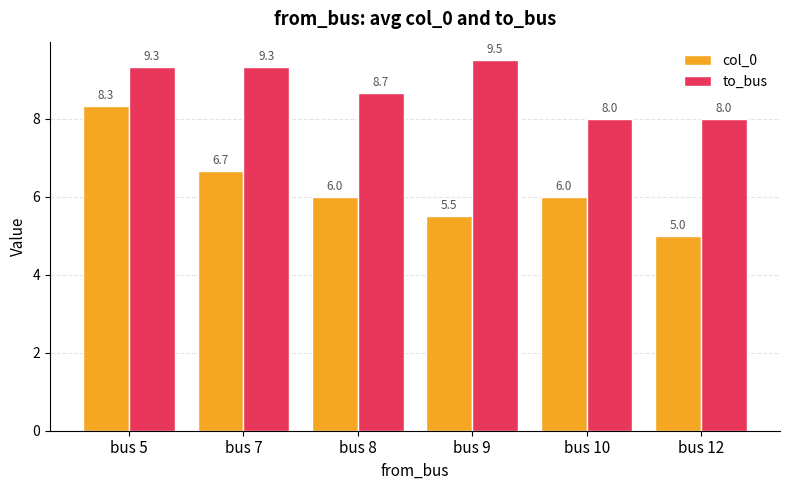

Reading left to right, list all the values displayed in this chart.

col_0: bus 5=8.3	bus 7=6.7	bus 8=6.0	bus 9=5.5	bus 10=6.0	bus 12=5.0
to_bus: bus 5=9.3	bus 7=9.3	bus 8=8.7	bus 9=9.5	bus 10=8.0	bus 12=8.0